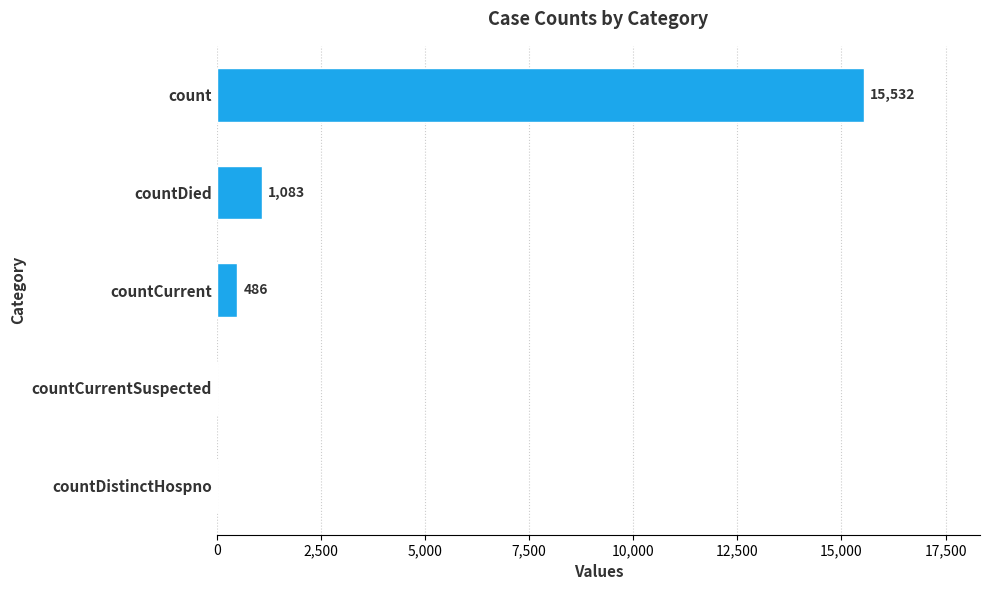

What is the sum of the values at countDied and countCurrentSuspected?

1083